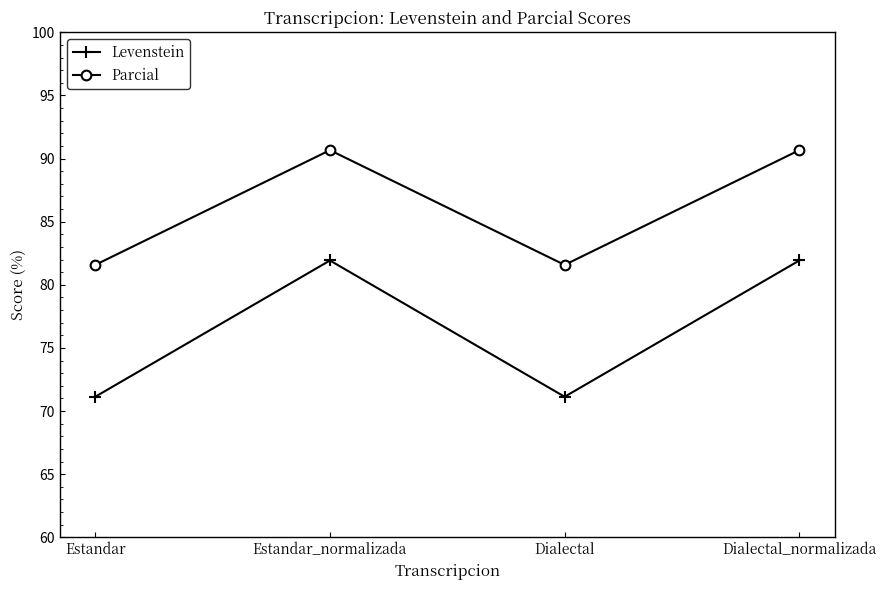

At which category does Parcial reach its first local valley?

Dialectal